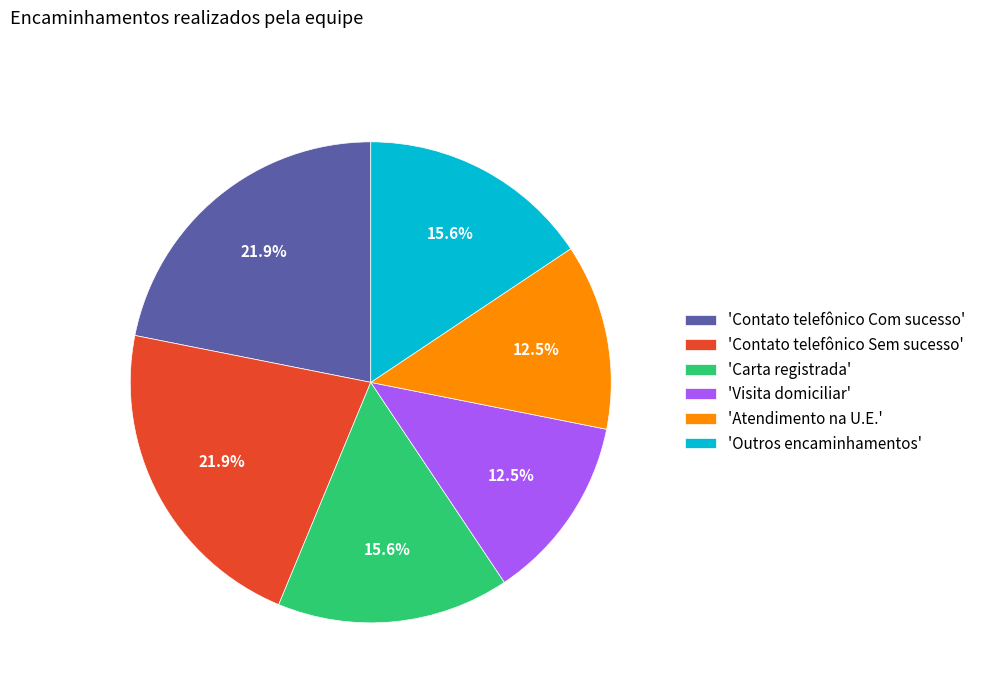

What is the total percentage of 'Outros encaminhamentos' and 'Contato telefônico Sem sucesso'?

37.5%